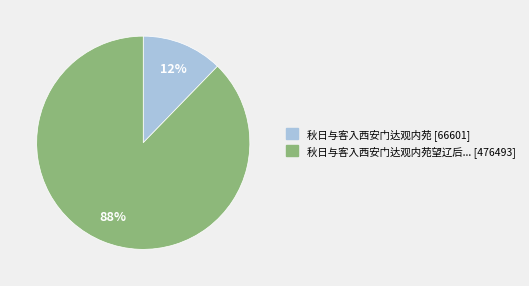

How many slices are in this pie chart?

2